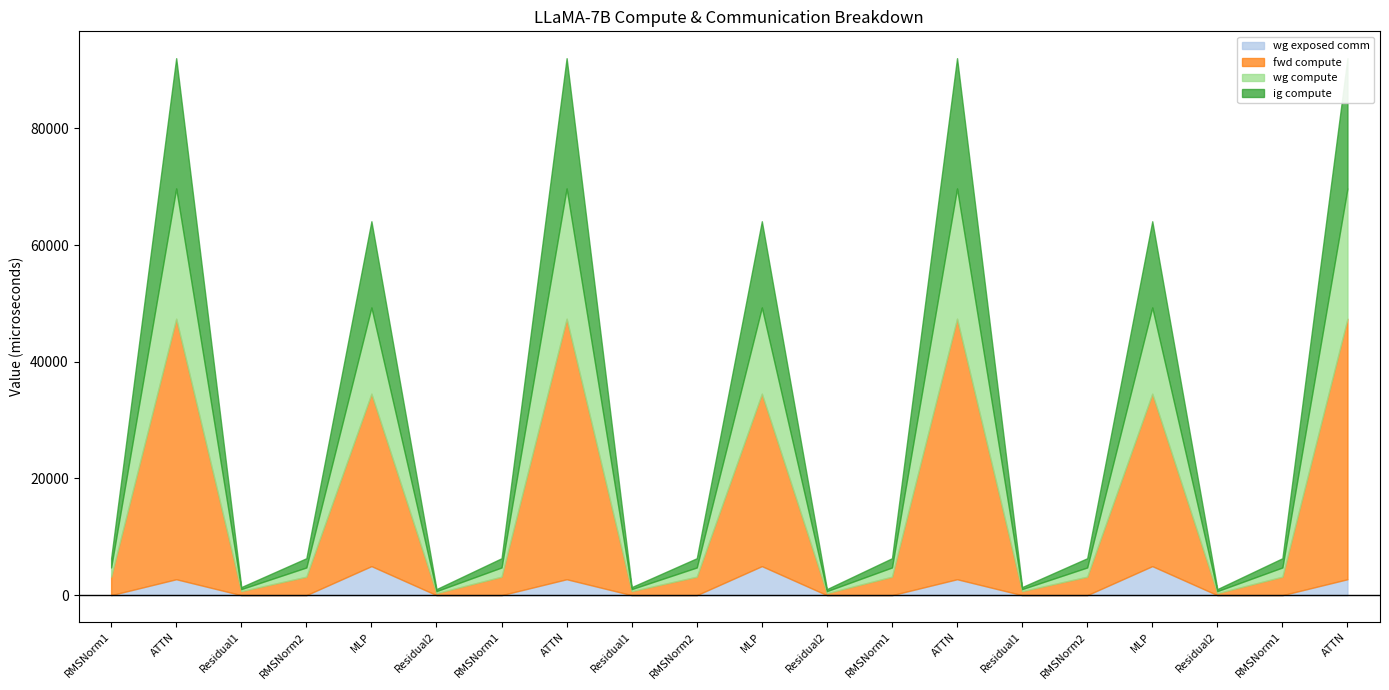

How many values in the wg exposed comm series exceed 0?

7